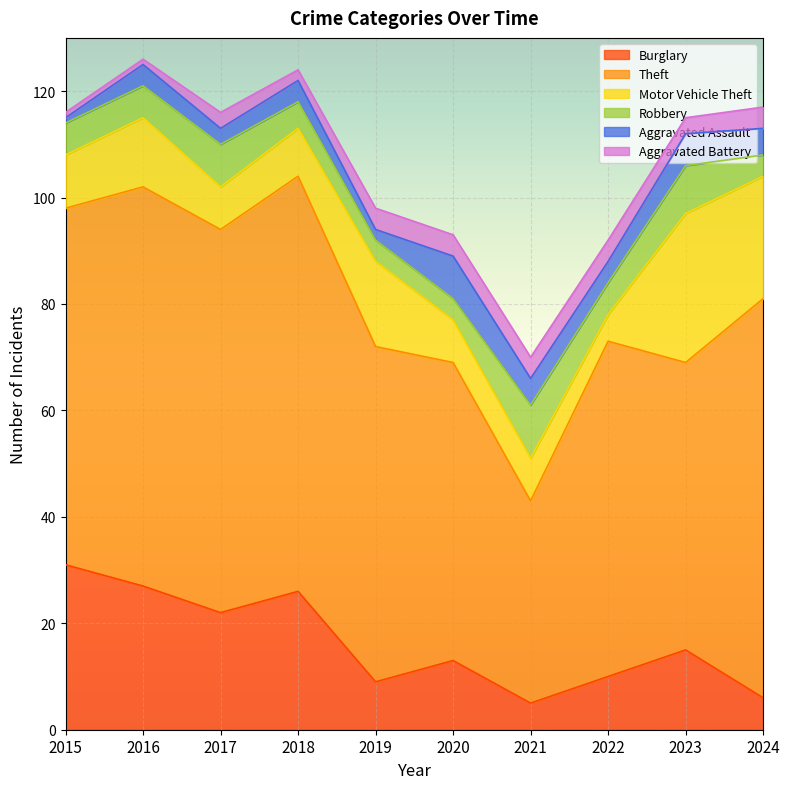

List the series in order of their peak value, lowest first.

Aggravated Battery, Aggravated Assault, Robbery, Motor Vehicle Theft, Burglary, Theft